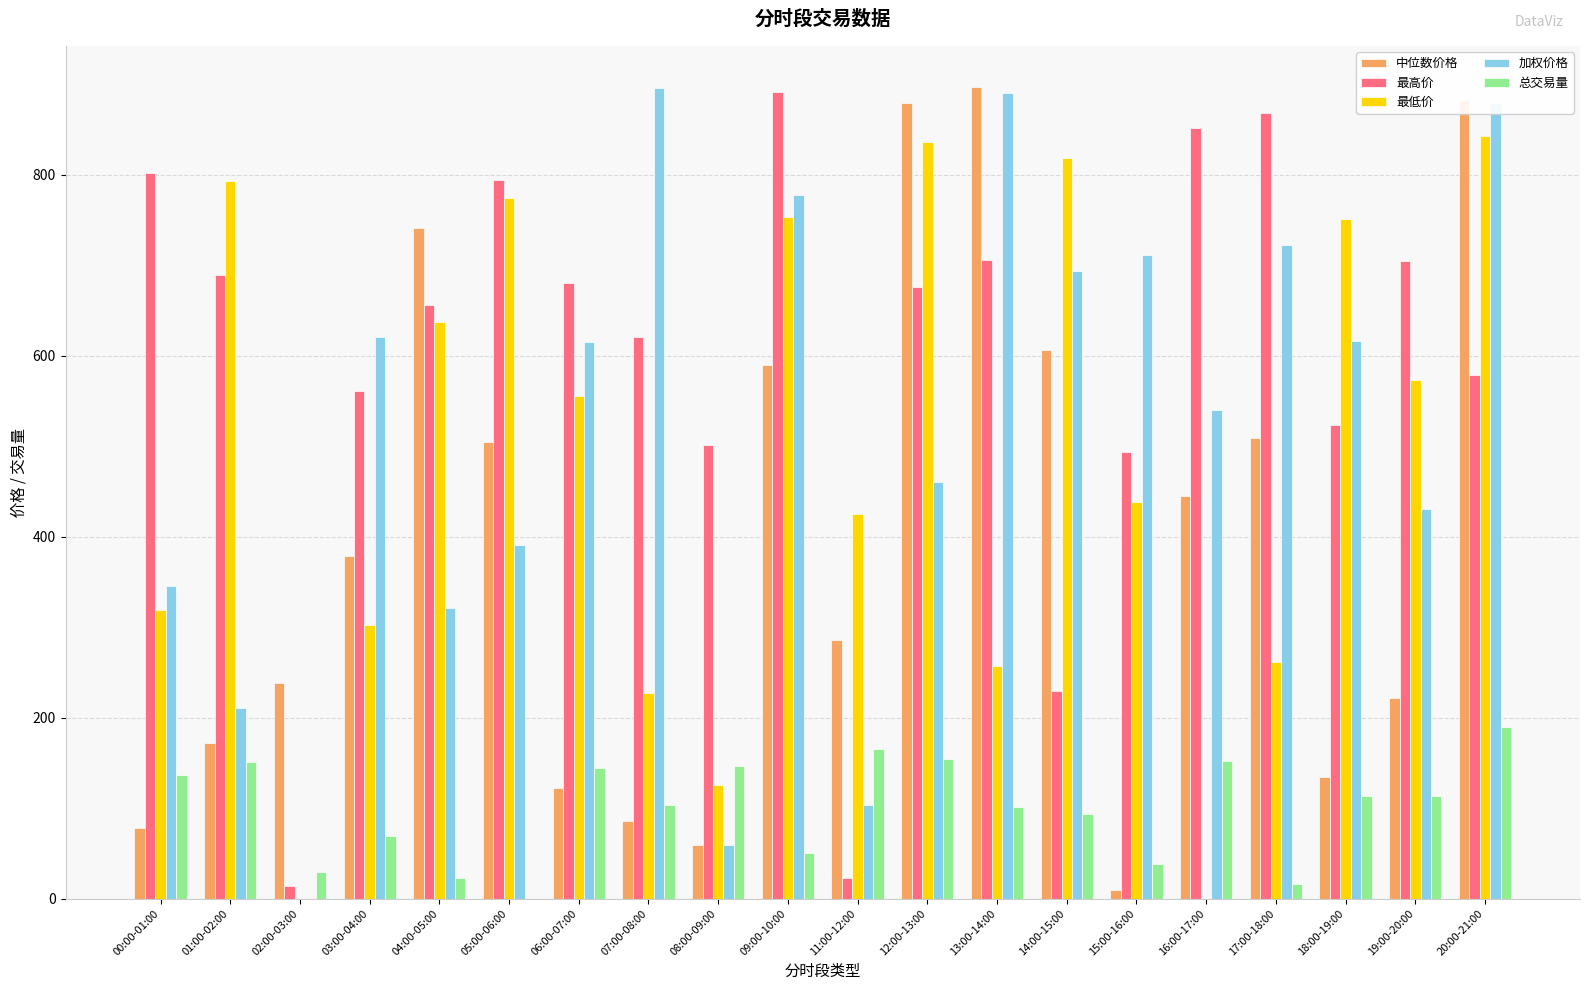

What is the total value across all series at 09:00-10:00?

3062.0